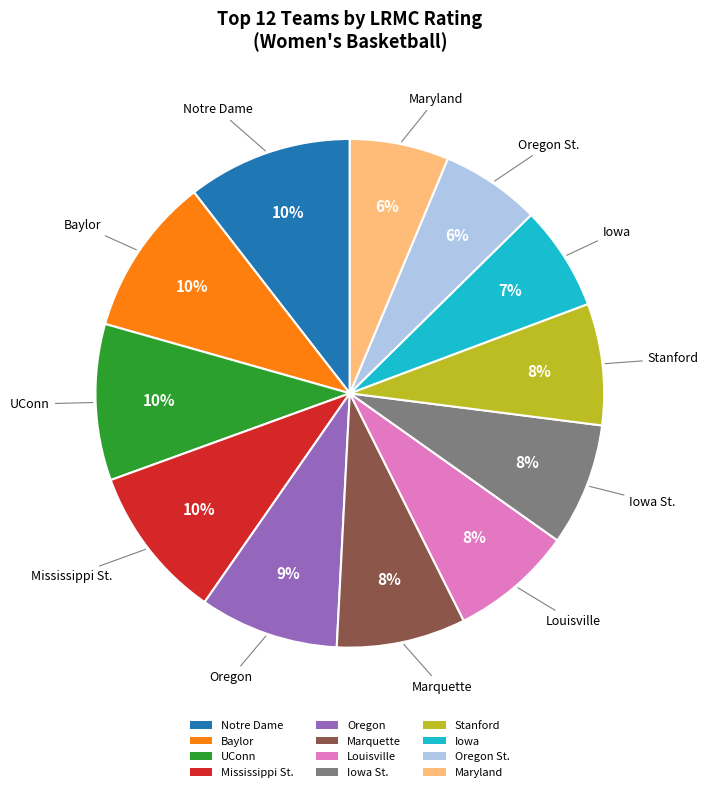

Do Mississippi St. and UConn together represent more than half of the pie?

No